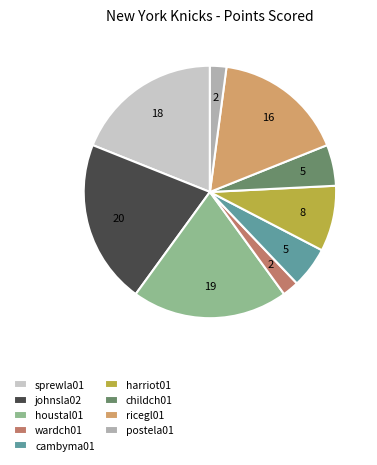

Is it true that wardch01 is 2% of the pie?

True